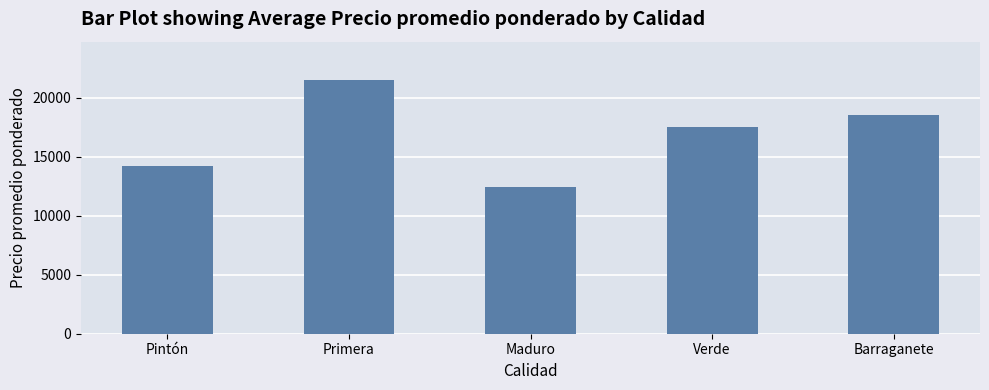

What value does the data have at Pintón, to the nearest 100?

14200